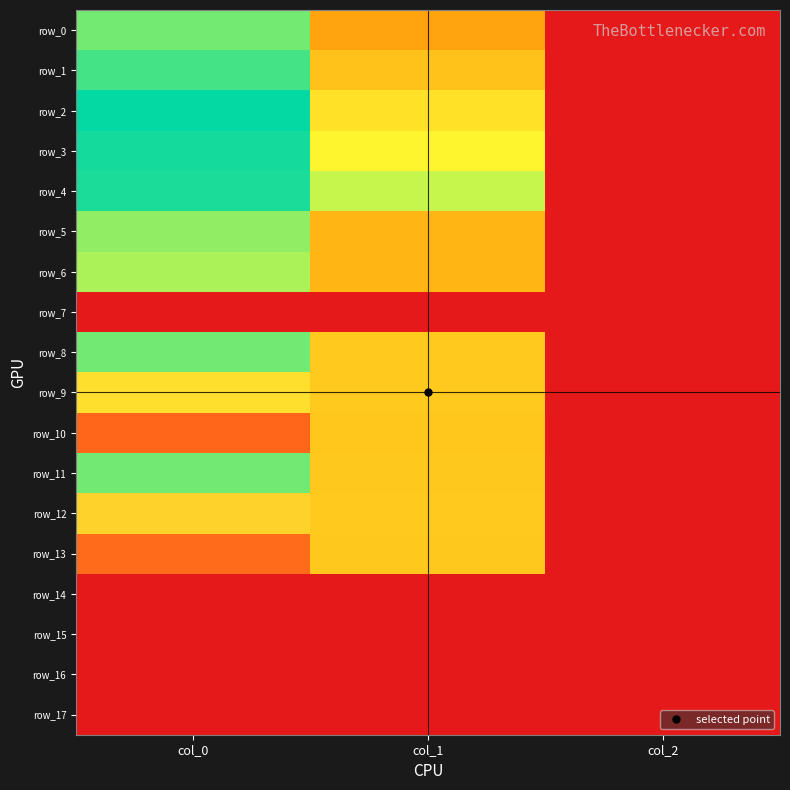

What is the difference between the maximum and second lowest values in the row_9 series?

651.7